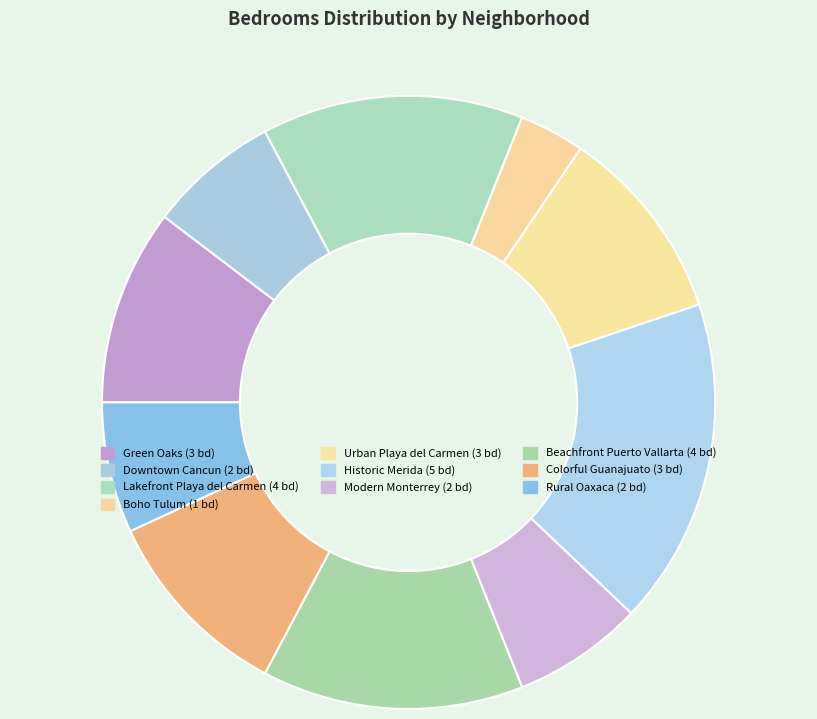

Approximately how many times larger is the value at Downtown Cancun compared to Lakefront Playa del Carmen?

0.5